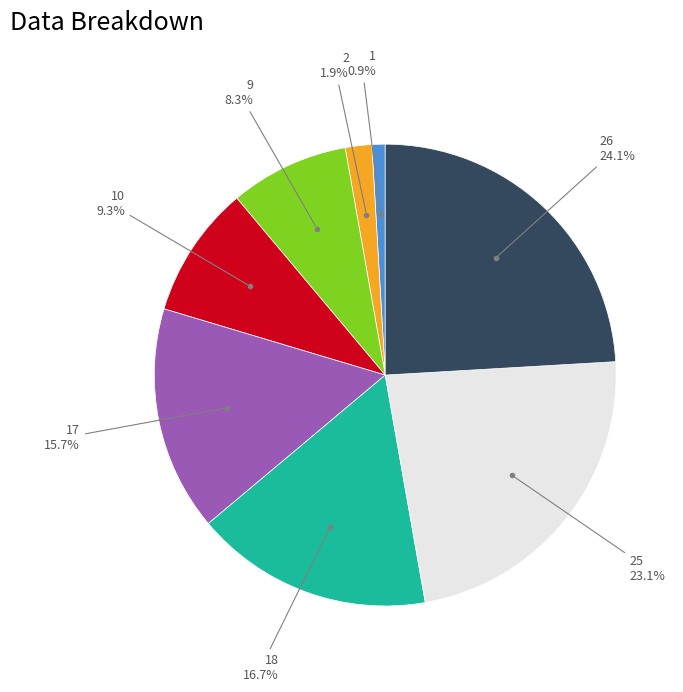

Is there any slice that represents more than half of the pie?

No